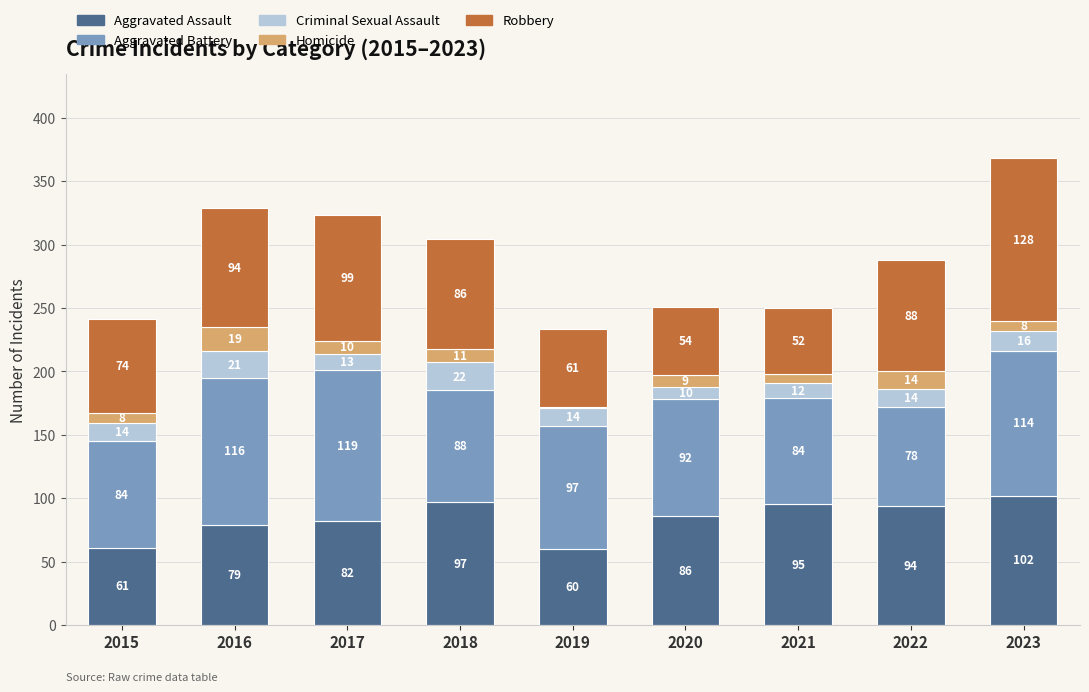

Are the bars grouped side by side (vs. stacked)?

No